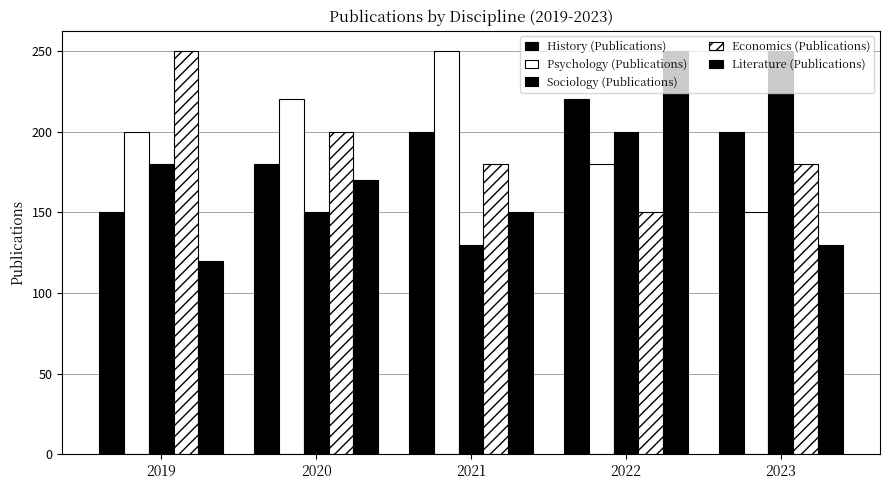

At which label does Literature (Publications) first exceed 150?

2020